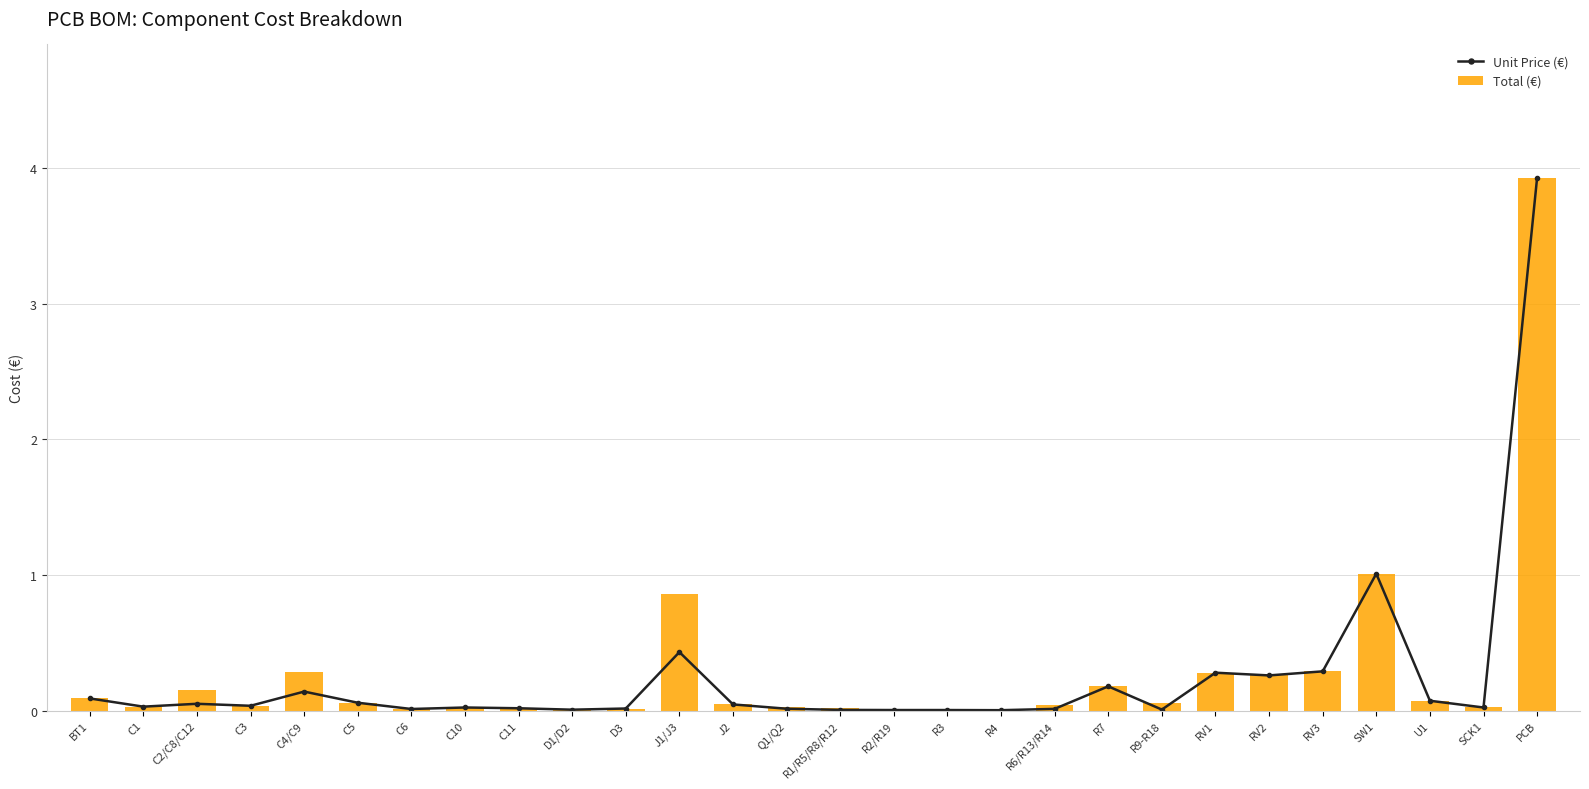

Reading left to right, extract all data points from this chart.

Unit Price (€): BT1=0.1	C1=0.0	C2/C8/C12=0.1	C3=0.0	C4/C9=0.1	C5=0.1	C6=0.0	C10=0.0	C11=0.0	D1/D2=0.0	D3=0.0	J1/J3=0.4	J2=0.0	Q1/Q2=0.0	R1/R5/R8/R12=0.0	R2/R19=0.0	R3=0.0	R4=0.0	R6/R13/R14=0.0	R7=0.2	R9-R18=0.0	RV1=0.3	RV2=0.3	RV3=0.3	SW1=1.0	U1=0.1	SCK1=0.0	PCB=3.9
Total (€): BT1=0.1	C1=0.0	C2/C8/C12=0.2	C3=0.0	C4/C9=0.3	C5=0.1	C6=0.0	C10=0.0	C11=0.0	D1/D2=0.0	D3=0.0	J1/J3=0.9	J2=0.0	Q1/Q2=0.0	R1/R5/R8/R12=0.0	R2/R19=0.0	R3=0.0	R4=0.0	R6/R13/R14=0.0	R7=0.2	R9-R18=0.1	RV1=0.3	RV2=0.3	RV3=0.3	SW1=1.0	U1=0.1	SCK1=0.0	PCB=3.9